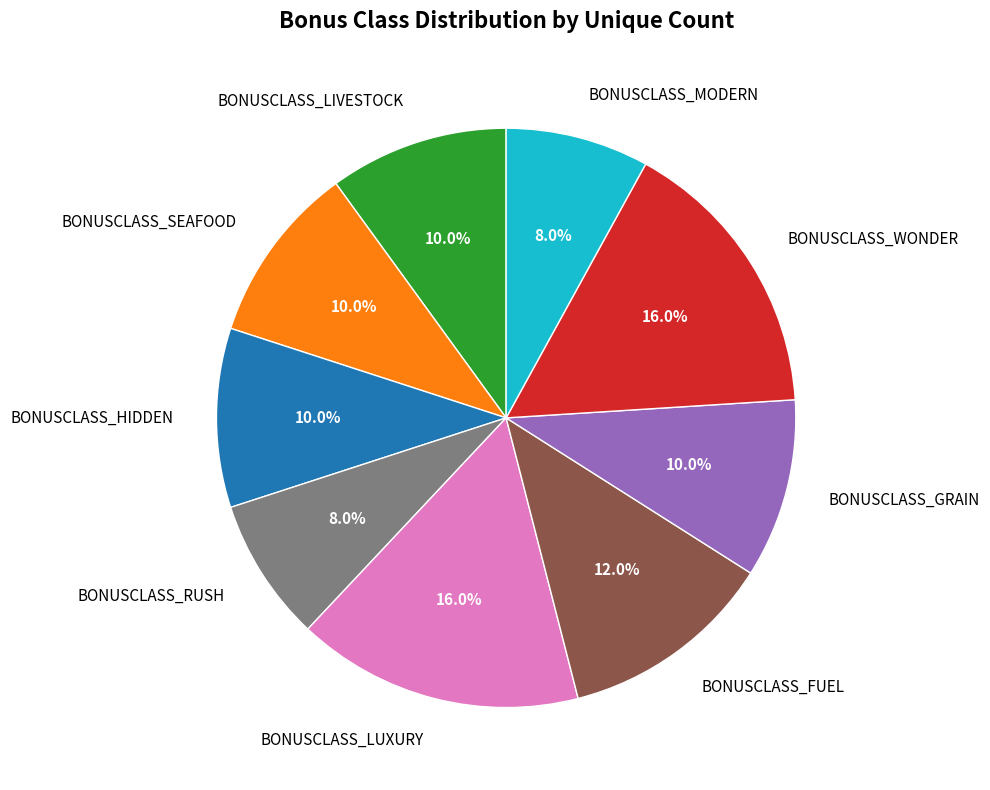

Which has a higher value, BONUSCLASS_RUSH or BONUSCLASS_FUEL?

BONUSCLASS_FUEL